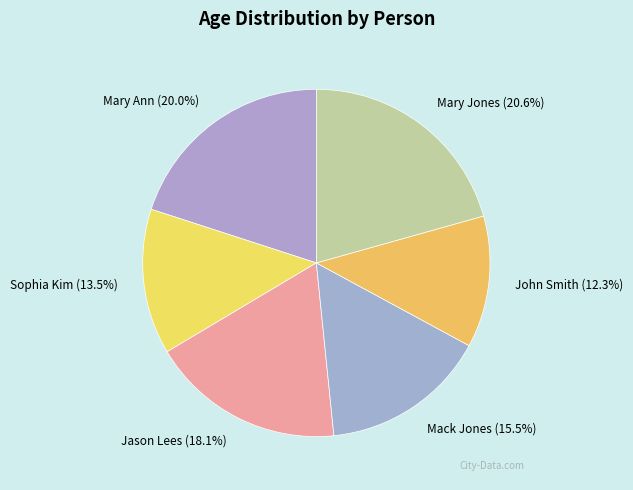

Is it true that Jason Lees is 30% of the pie?

False